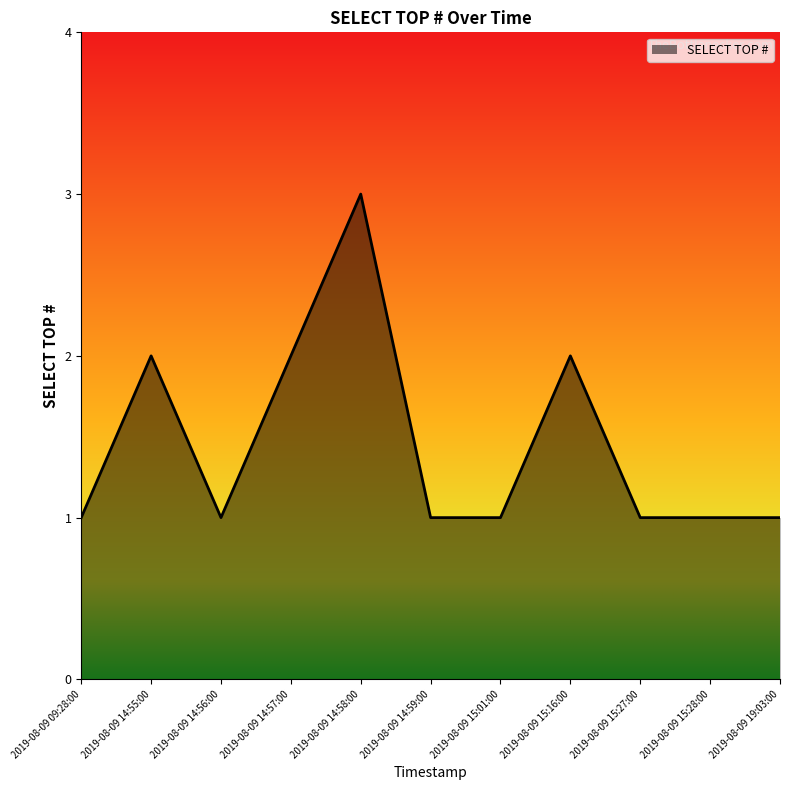

What position from the left is 2019-08-09 14:56:00?

3